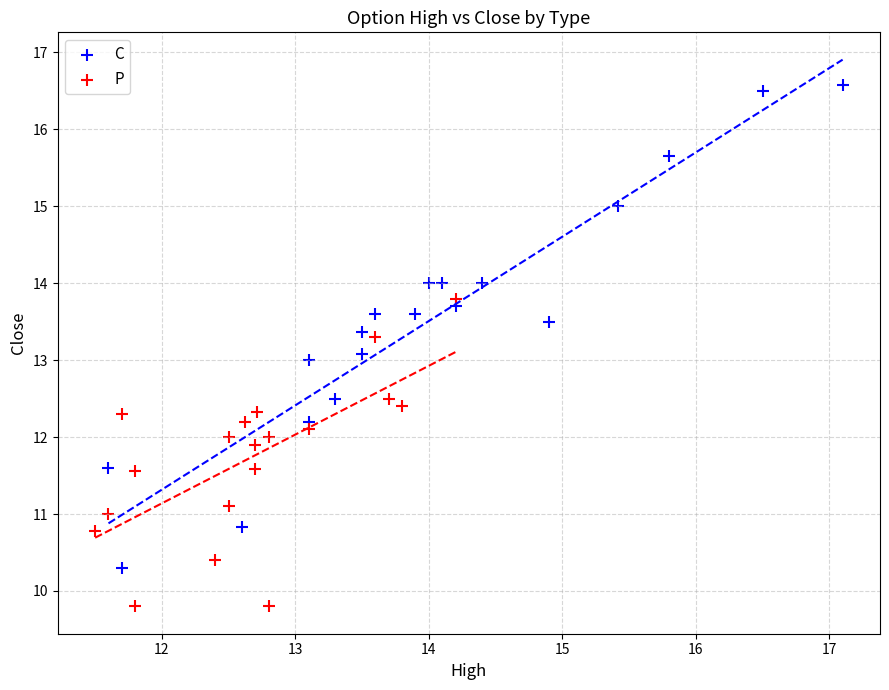

Which series contains the highest Y value?

C